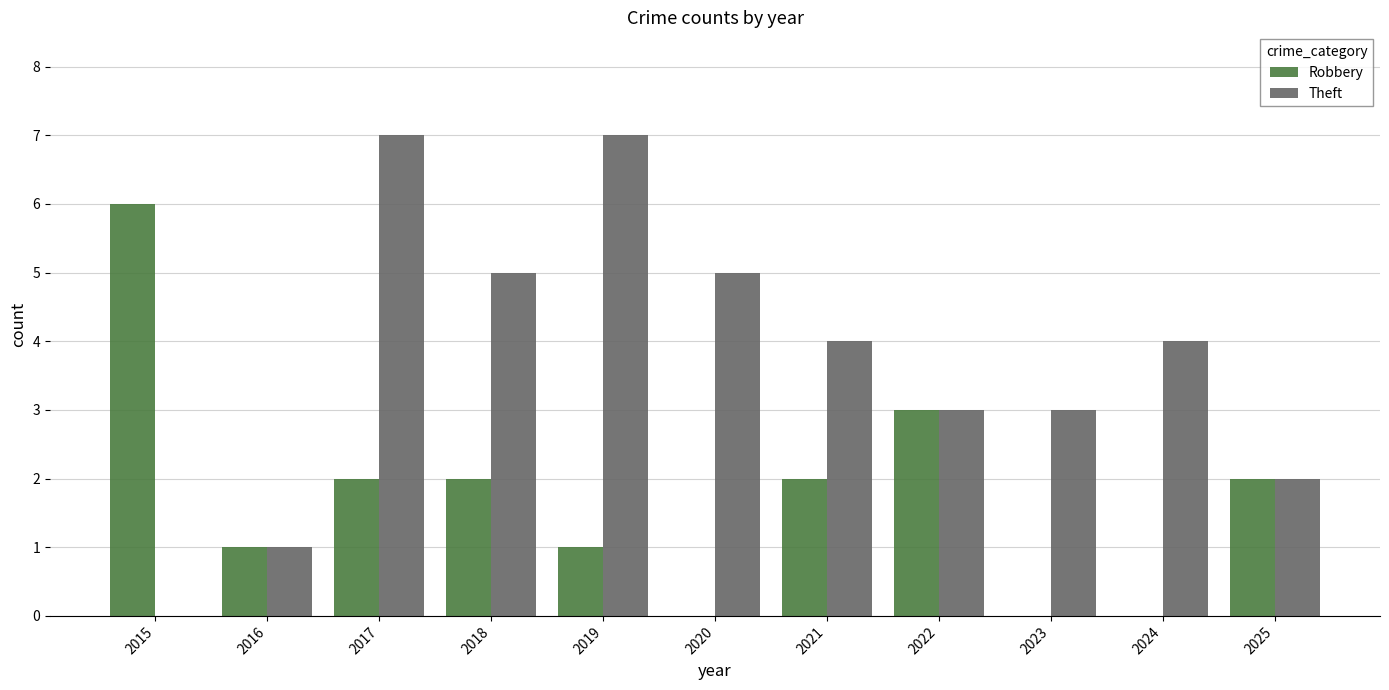

What is the sum of all Robbery values?

19